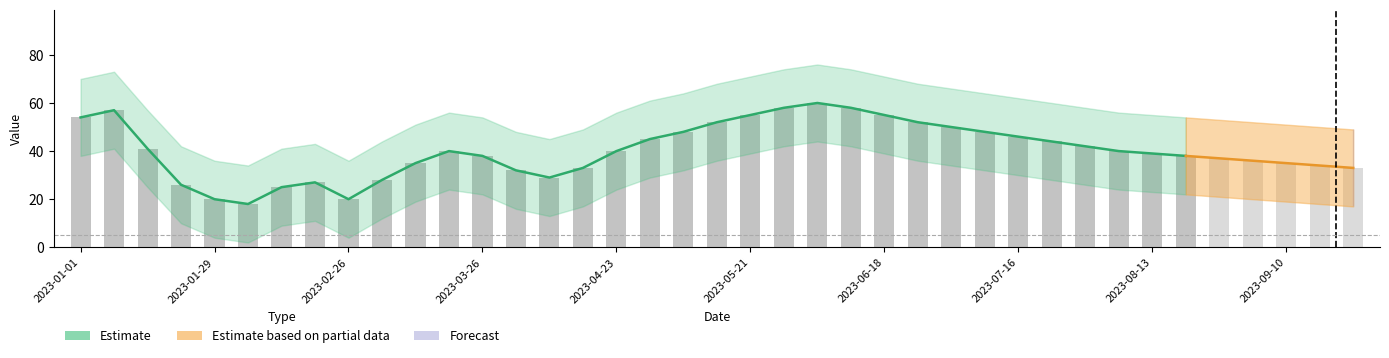

How many values are below 40?

19